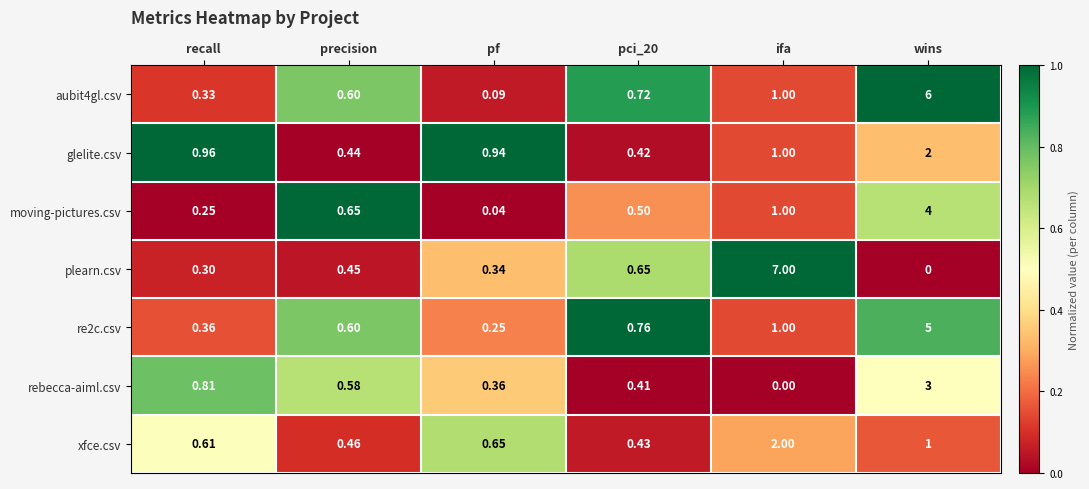

At which label does aubit4gl.csv reach its peak?

wins